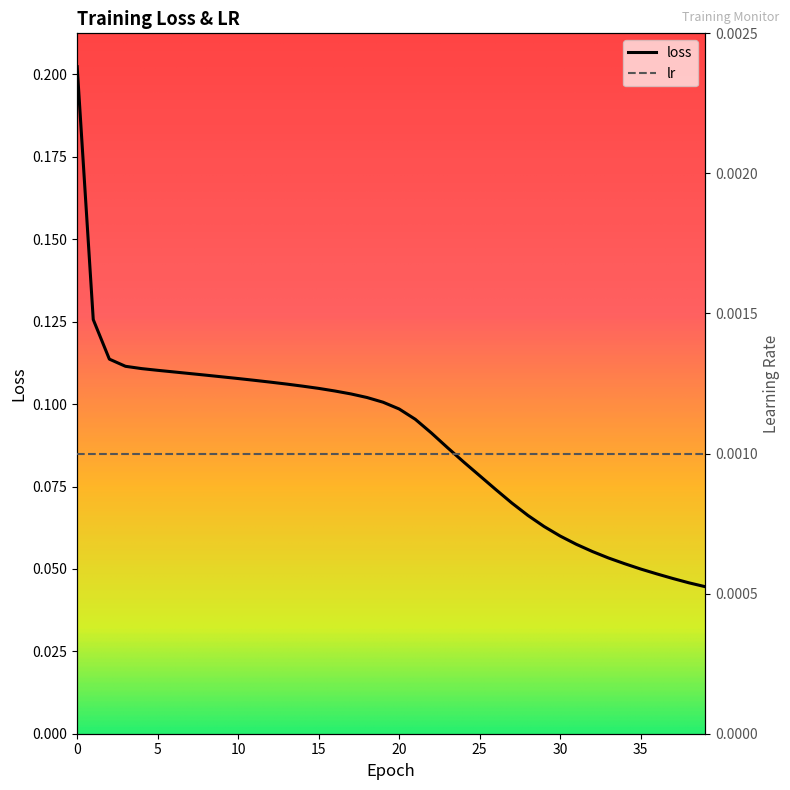

Count the values in the range 0 to 1.

40